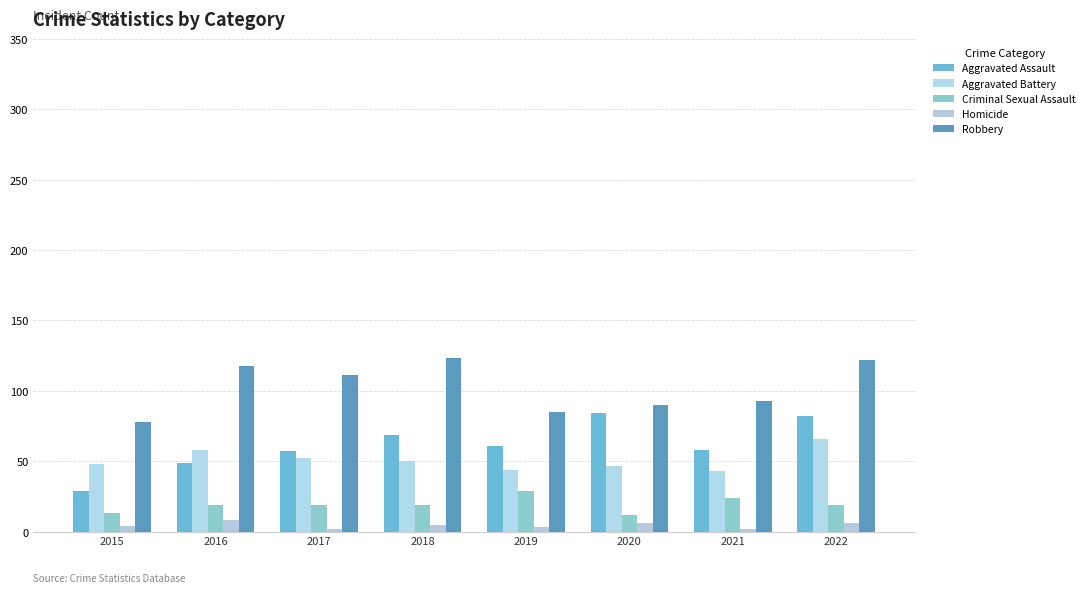

What is the difference between the Criminal Sexual Assault values at 2021 and 2018?

5